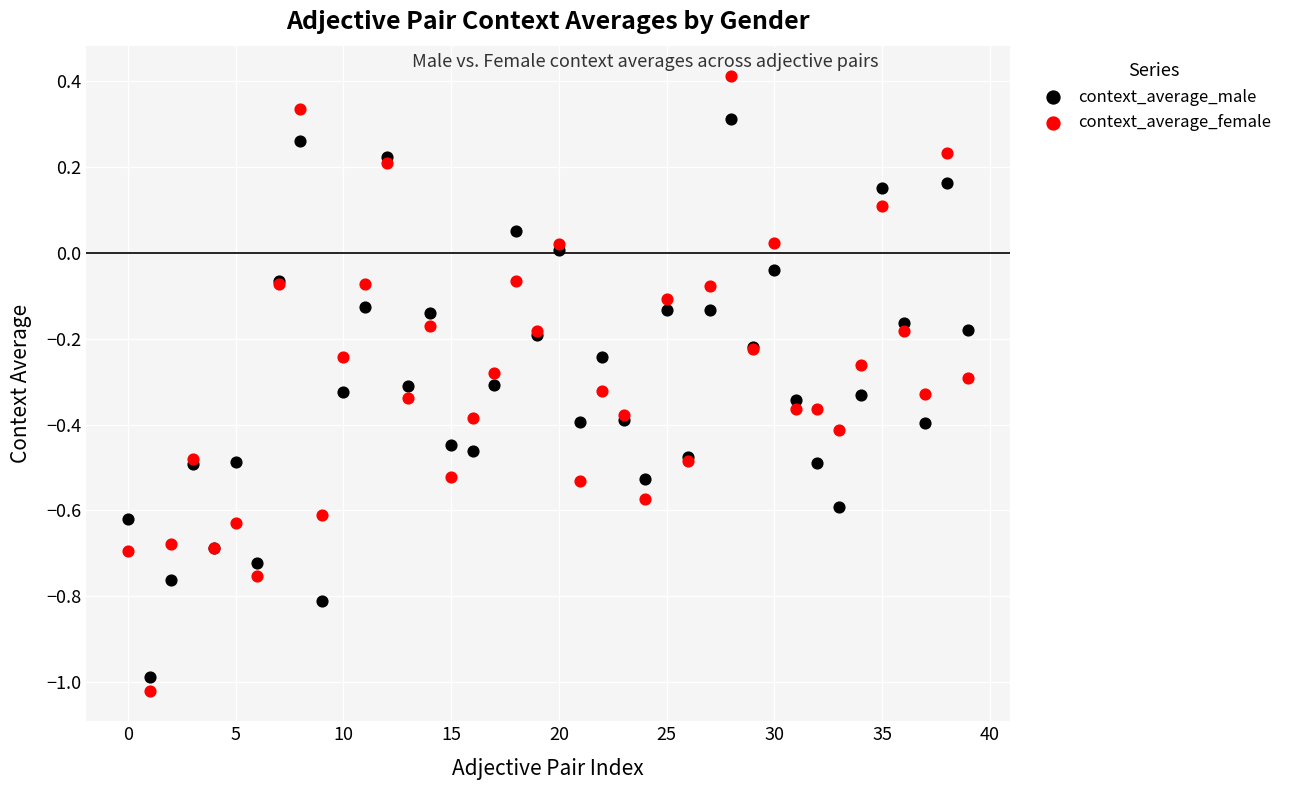

Which series contains the highest Y value?

context_average_female